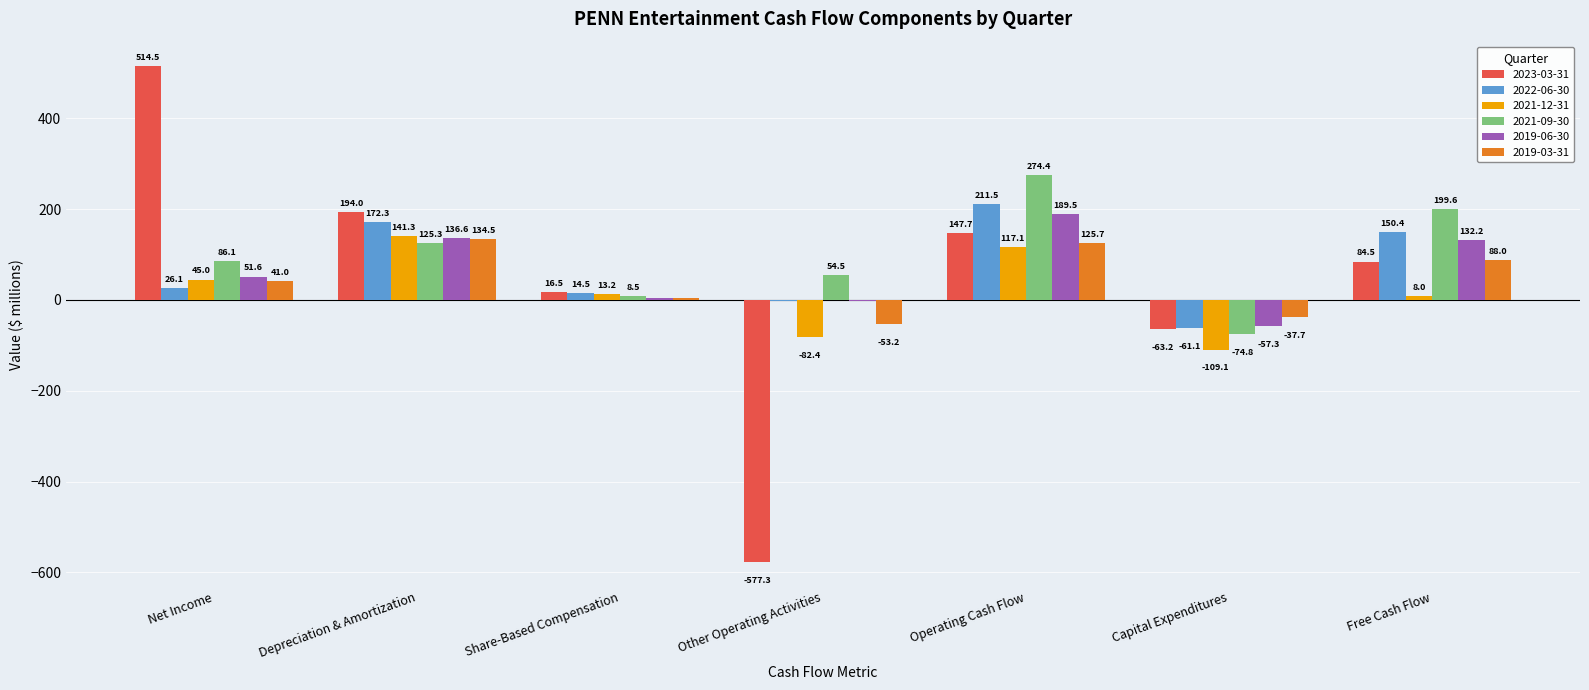

Reading left to right, what are all the values shown in this chart?

2023-03-31: 514.5	194.0	16.5	-577.3	147.7	-63.2	84.5
2022-06-30: 26.1	172.3	14.5	-1.4	211.5	-61.1	150.4
2021-12-31: 45.0	141.3	13.2	-82.4	117.1	-109.1	8.0
2021-09-30: 86.1	125.3	8.5	54.5	274.4	-74.8	199.6
2019-06-30: 51.6	136.6	3.3	-2.0	189.5	-57.3	132.2
2019-03-31: 41.0	134.5	3.4	-53.2	125.7	-37.7	88.0